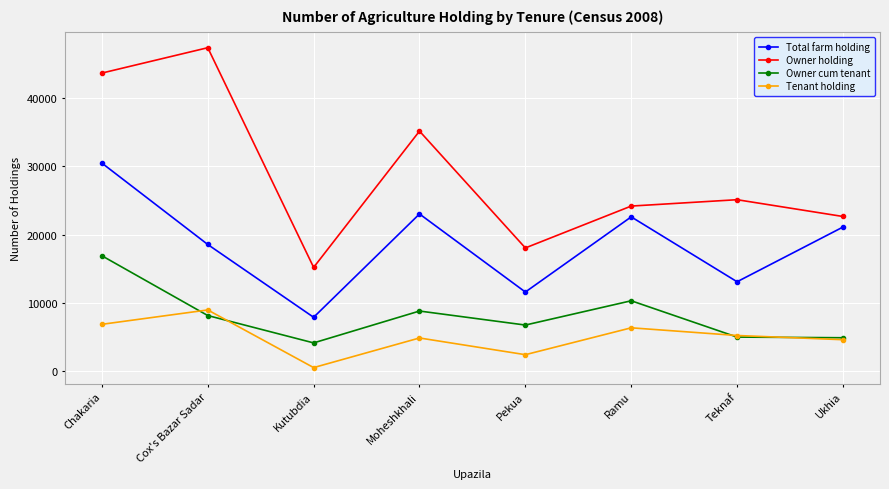

The value of Owner cum tenant at Ukhia is 4871. True or false?

True